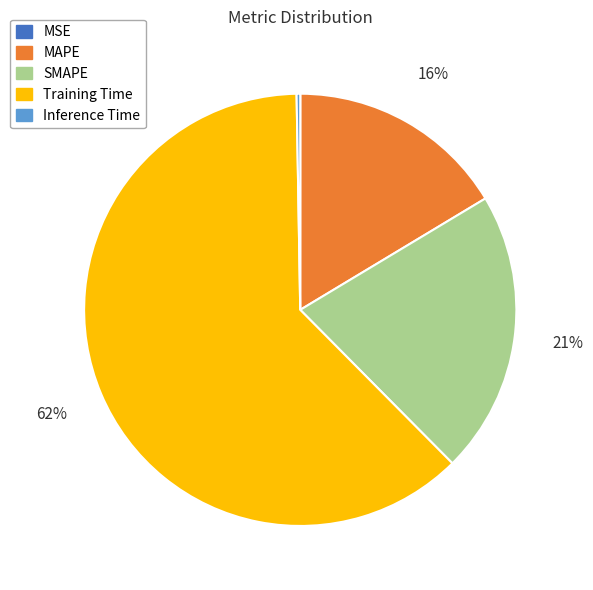

What is the majority slice?

Training Time